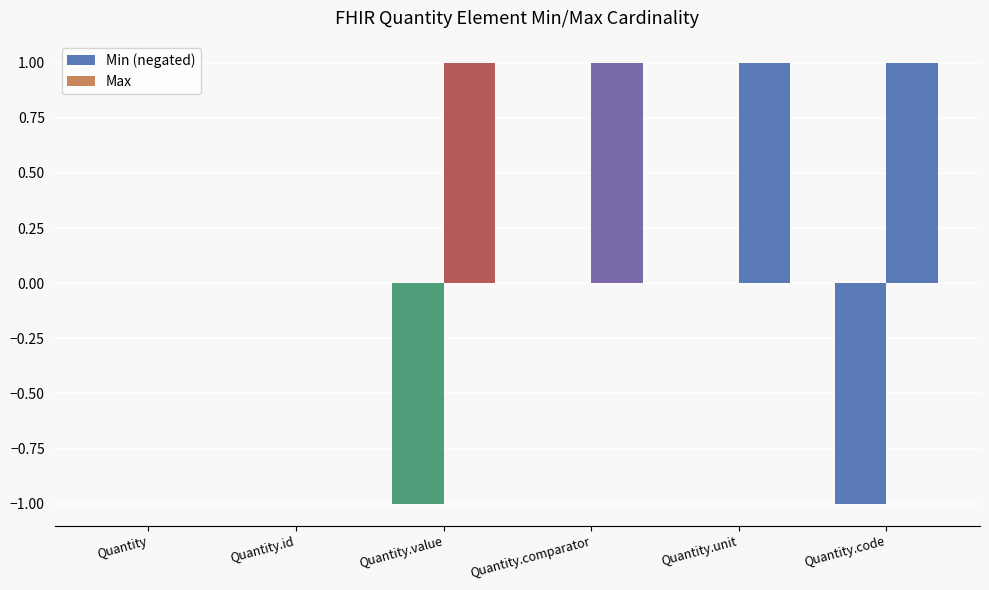

Between Quantity.id and Quantity.comparator, which is larger?

Quantity.id